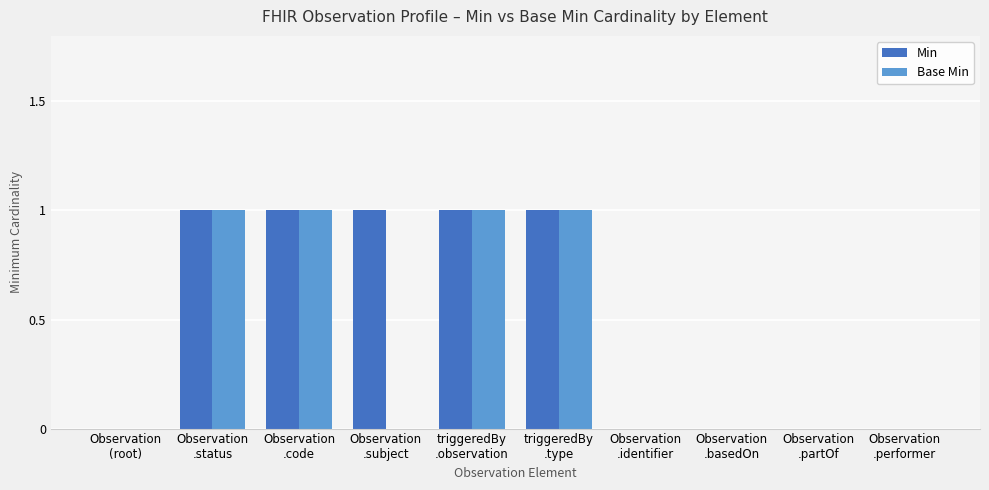

Count the Min values in the range 0 to 1.

10